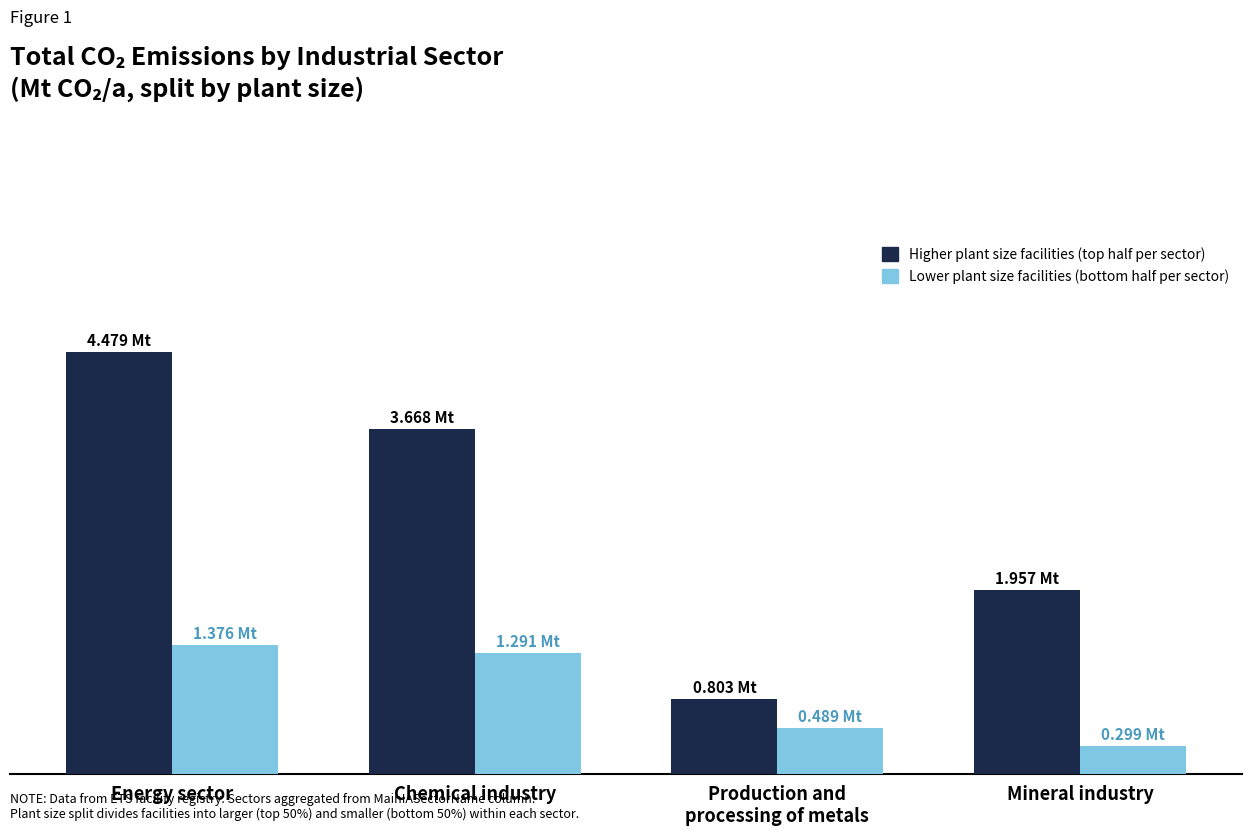

Does the chart contain stacked bars?

No